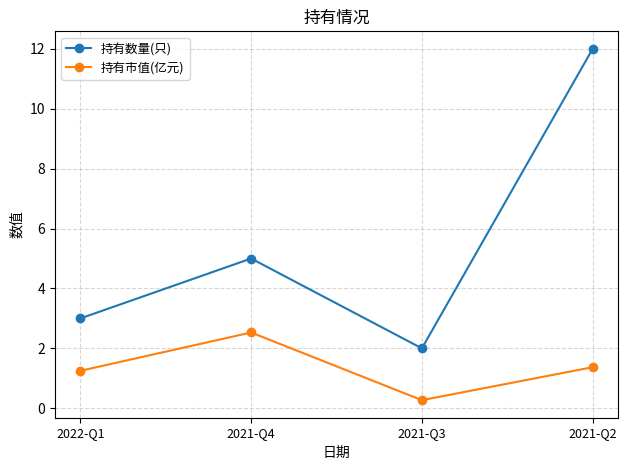

What is the difference between the highest and lowest values at 2021-Q2?

10.6